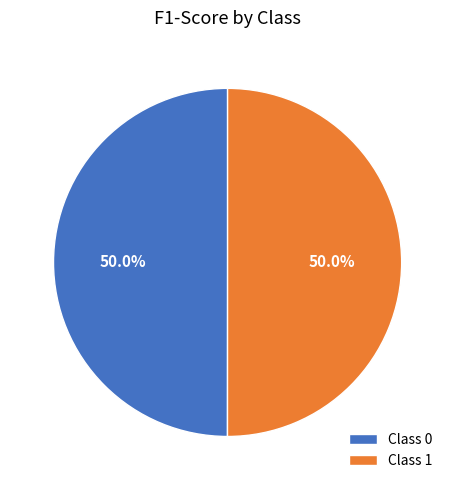

Do Class 0 and Class 1 together represent more than half of the pie?

Yes